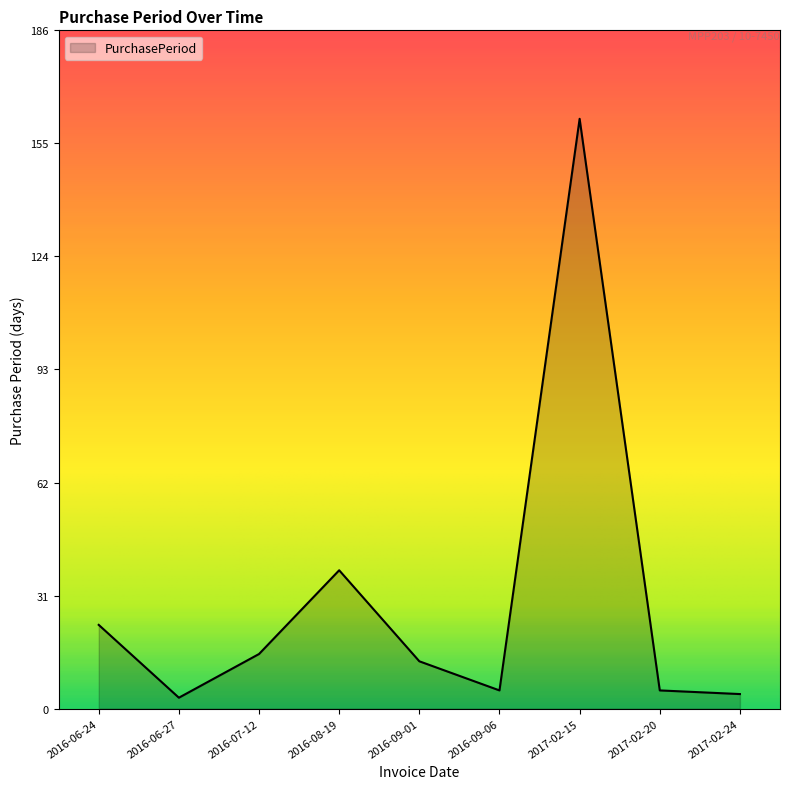

What position from the left is 2017-02-20?

8